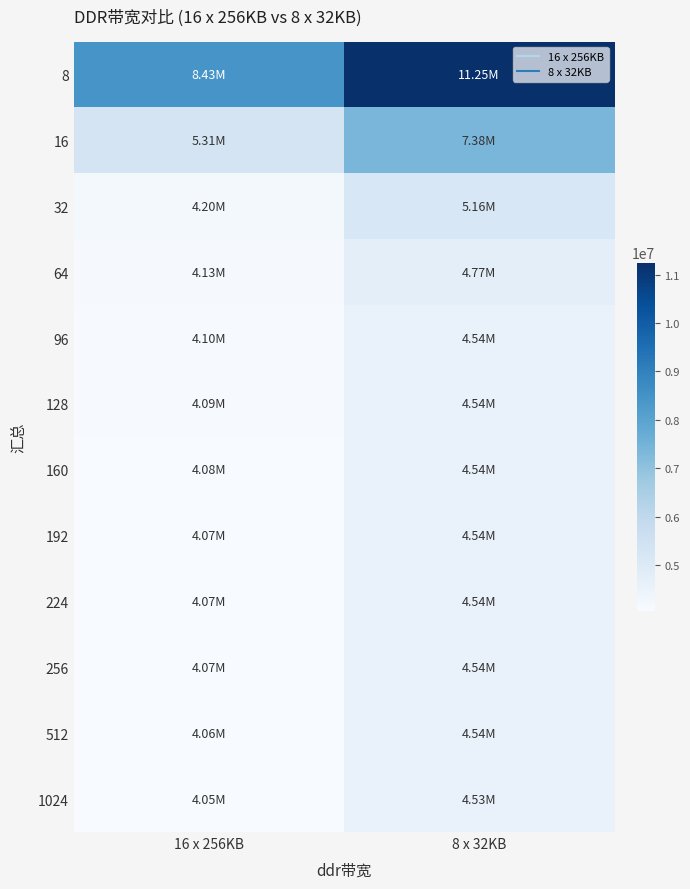

At 8 x 32KB, list the series in order from largest to smallest.

8, 16, 32, 64, 96, 128, 160, 224, 192, 256, 512, 1024